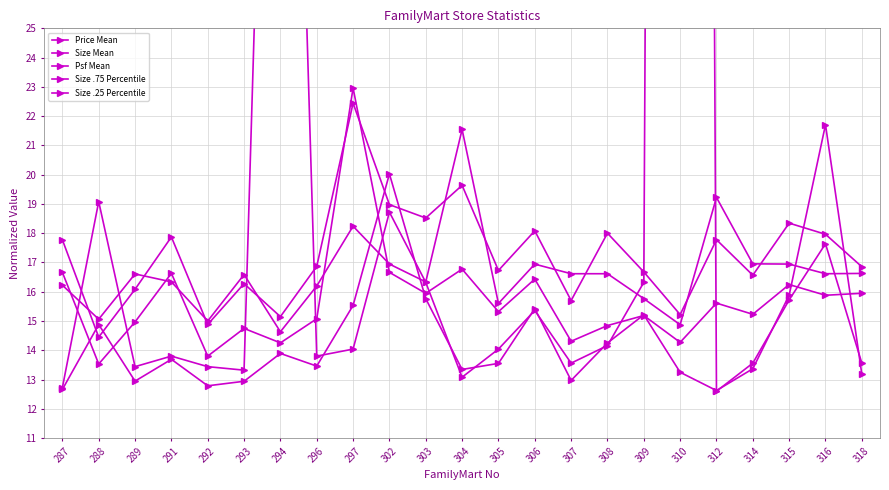

What is the difference between the maximum and minimum values in the Size .75 Percentile series?

9.4